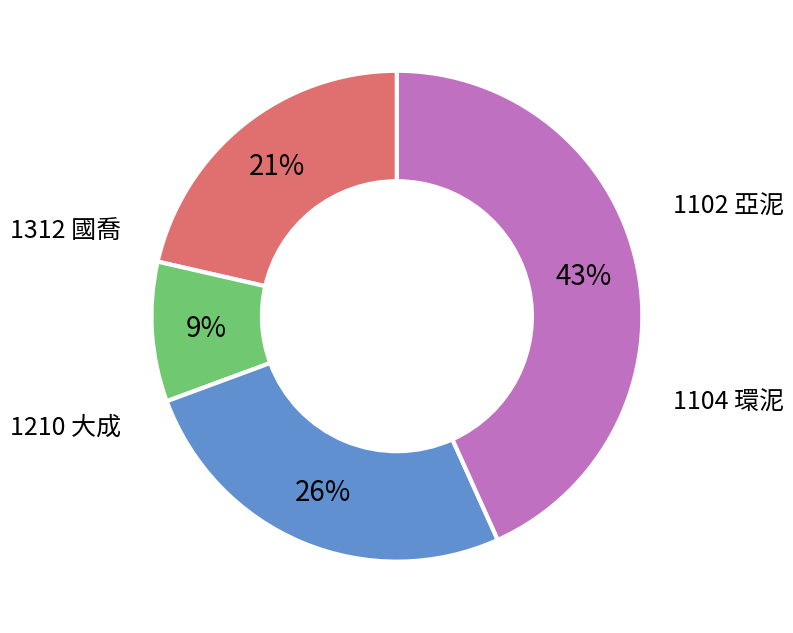

To the nearest percent, what is the difference between the largest and smallest slice percentages?

34%